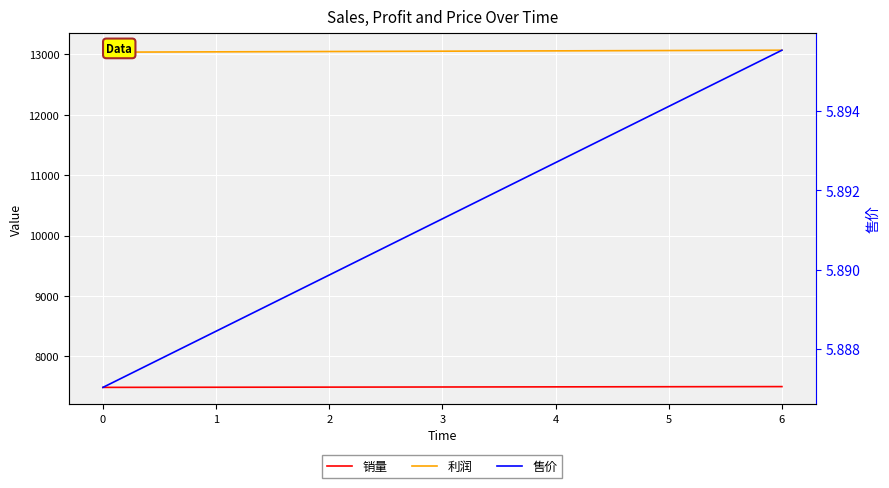

What is the average value of the 售价 series?

5.9